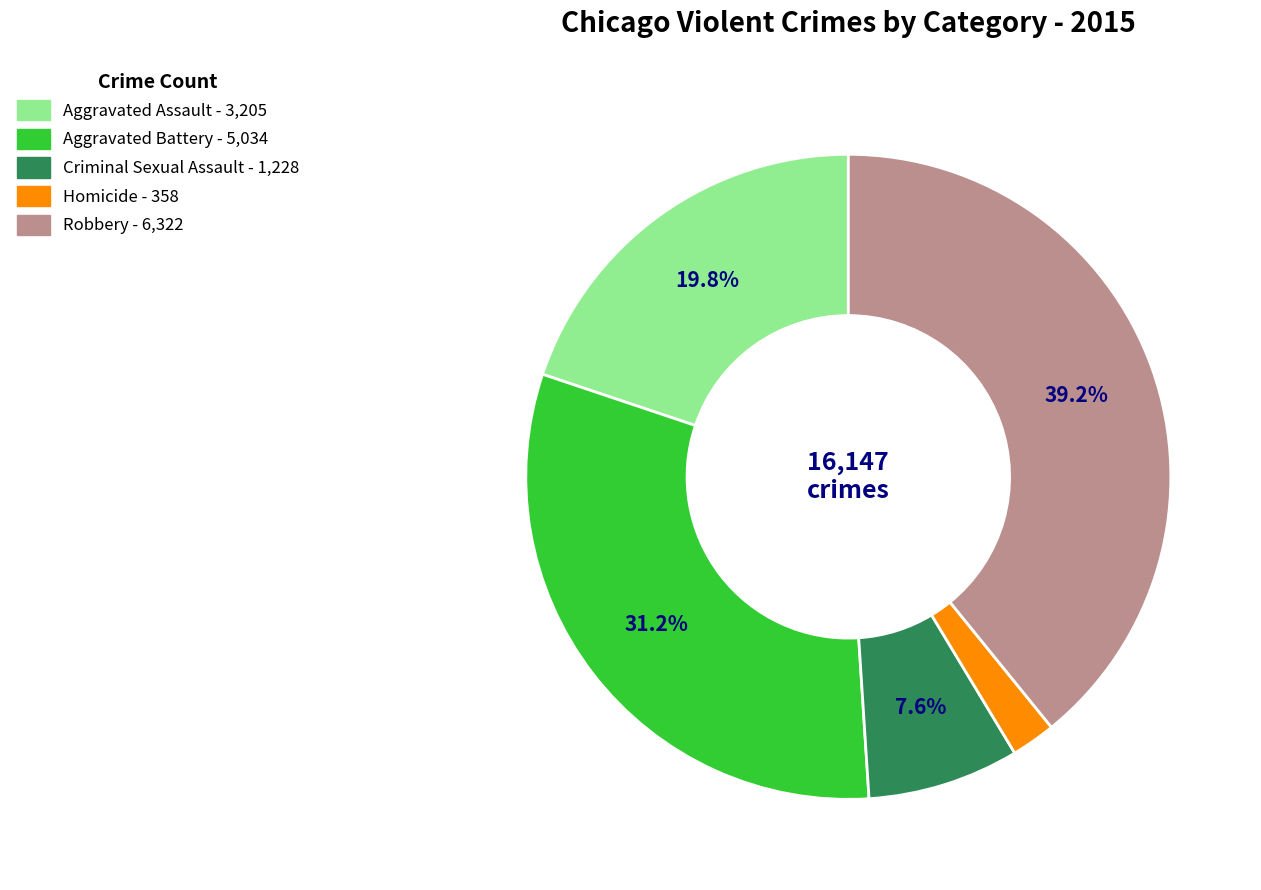

Which category has the biggest portion of the pie?

Robbery